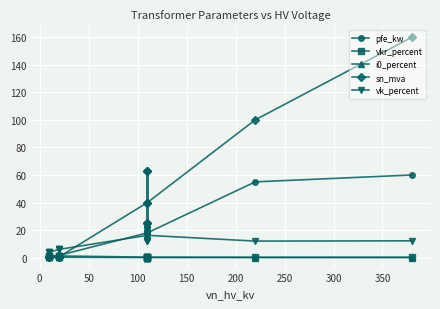

What are all the series names shown in the legend?

pfe_kw, vkr_percent, i0_percent, sn_mva, vk_percent